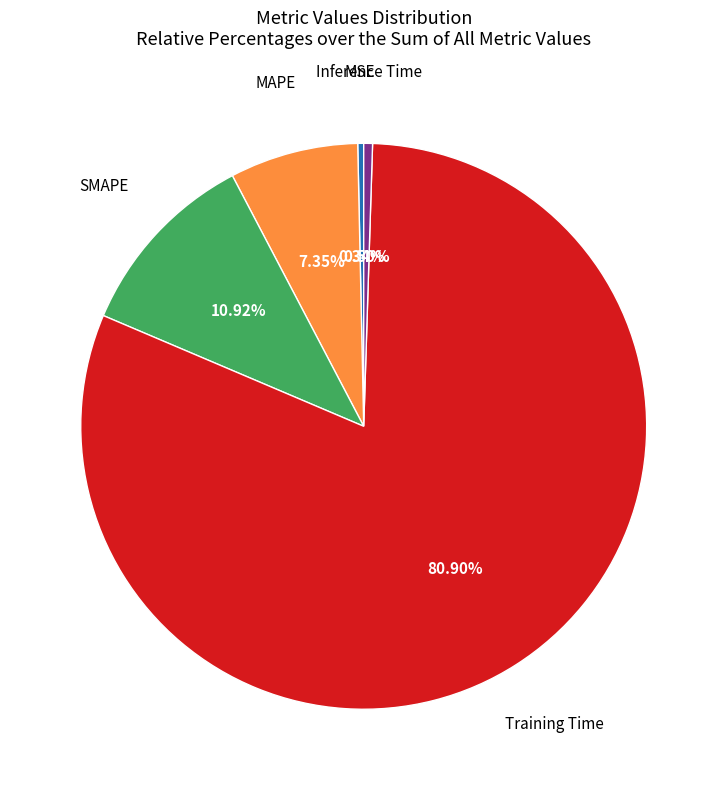

Does any single category account for the majority?

Yes